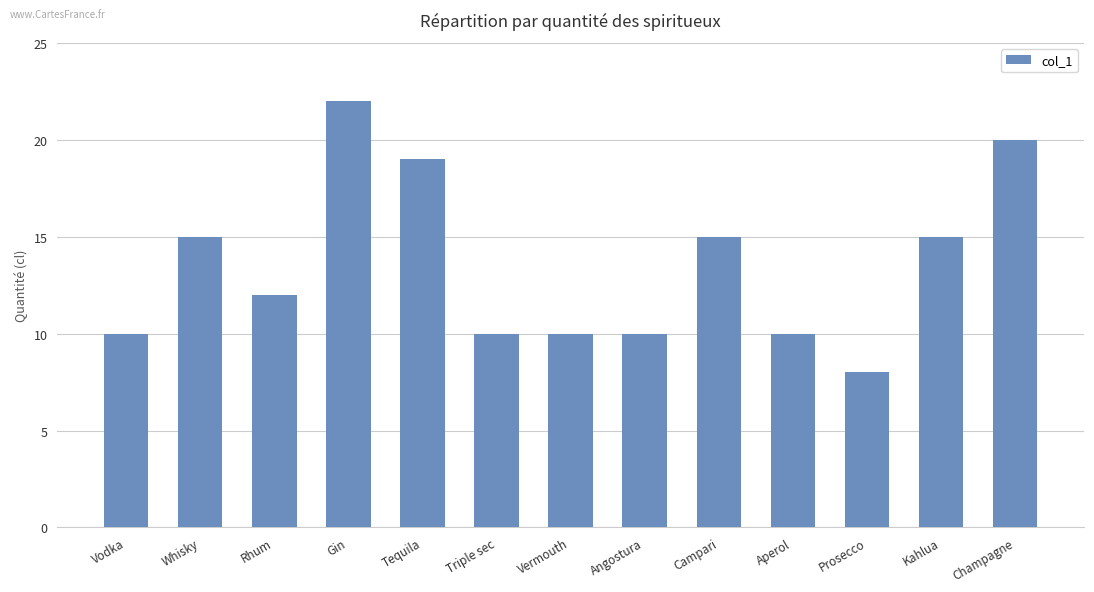

What is the change in value from Gin to Vermouth?

-12